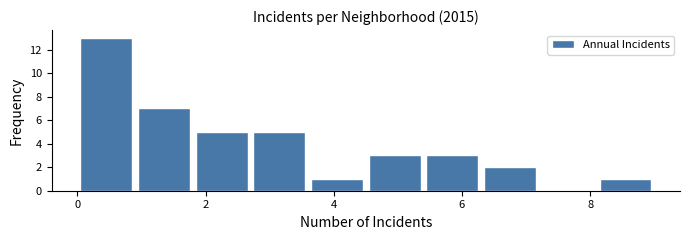

Which range on the x-axis has the tallest bar?

0.0 to 0.9